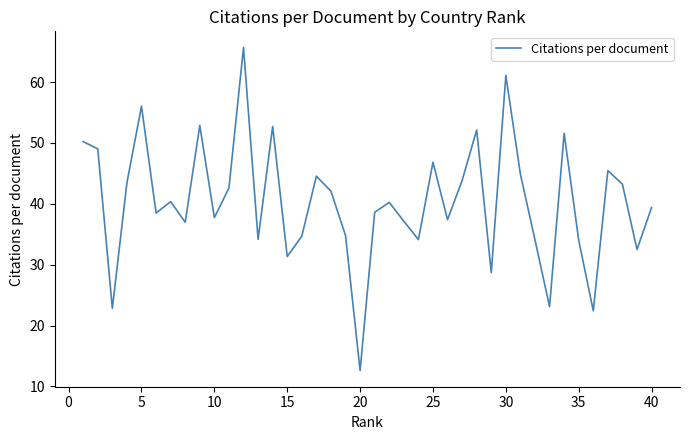

What is the difference between the maximum and minimum values?

53.1